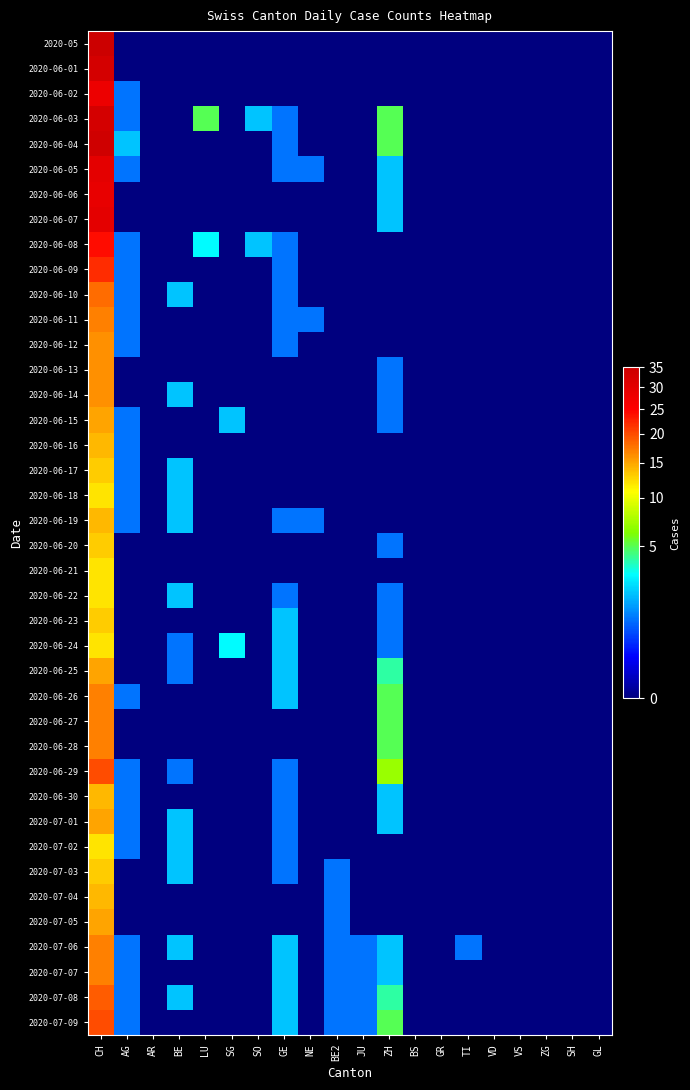

Reading left to right, list all the values displayed in this chart.

2020-05: CH=35	AG=0	AR=0	BE=0	LU=0	SG=0	SO=0	GE=0	NE=0	BE2=0	JU=0	ZH=0	BS=0	GR=0	TI=0	VD=0	VS=0	ZG=0	SH=0	GL=0
2020-06-01: CH=33	AG=0	AR=0	BE=0	LU=0	SG=0	SO=0	GE=0	NE=0	BE2=0	JU=0	ZH=0	BS=0	GR=0	TI=0	VD=0	VS=0	ZG=0	SH=0	GL=0
2020-06-02: CH=28	AG=1	AR=0	BE=0	LU=0	SG=0	SO=0	GE=0	NE=0	BE2=0	JU=0	ZH=0	BS=0	GR=0	TI=0	VD=0	VS=0	ZG=0	SH=0	GL=0
2020-06-03: CH=33	AG=1	AR=0	BE=0	LU=5	SG=0	SO=2	GE=1	NE=0	BE2=0	JU=0	ZH=5	BS=0	GR=0	TI=0	VD=0	VS=0	ZG=0	SH=0	GL=0
2020-06-04: CH=34	AG=2	AR=0	BE=0	LU=0	SG=0	SO=0	GE=1	NE=0	BE2=0	JU=0	ZH=5	BS=0	GR=0	TI=0	VD=0	VS=0	ZG=0	SH=0	GL=0
2020-06-05: CH=30	AG=1	AR=0	BE=0	LU=0	SG=0	SO=0	GE=1	NE=1	BE2=0	JU=0	ZH=2	BS=0	GR=0	TI=0	VD=0	VS=0	ZG=0	SH=0	GL=0
2020-06-06: CH=29	AG=0	AR=0	BE=0	LU=0	SG=0	SO=0	GE=0	NE=0	BE2=0	JU=0	ZH=2	BS=0	GR=0	TI=0	VD=0	VS=0	ZG=0	SH=0	GL=0
2020-06-07: CH=30	AG=0	AR=0	BE=0	LU=0	SG=0	SO=0	GE=0	NE=0	BE2=0	JU=0	ZH=2	BS=0	GR=0	TI=0	VD=0	VS=0	ZG=0	SH=0	GL=0
2020-06-08: CH=24	AG=1	AR=0	BE=0	LU=3	SG=0	SO=2	GE=1	NE=0	BE2=0	JU=0	ZH=0	BS=0	GR=0	TI=0	VD=0	VS=0	ZG=0	SH=0	GL=0
2020-06-09: CH=22	AG=1	AR=0	BE=0	LU=0	SG=0	SO=0	GE=1	NE=0	BE2=0	JU=0	ZH=0	BS=0	GR=0	TI=0	VD=0	VS=0	ZG=0	SH=0	GL=0
2020-06-10: CH=18	AG=1	AR=0	BE=2	LU=0	SG=0	SO=0	GE=1	NE=0	BE2=0	JU=0	ZH=0	BS=0	GR=0	TI=0	VD=0	VS=0	ZG=0	SH=0	GL=0
2020-06-11: CH=17	AG=1	AR=0	BE=0	LU=0	SG=0	SO=0	GE=1	NE=1	BE2=0	JU=0	ZH=0	BS=0	GR=0	TI=0	VD=0	VS=0	ZG=0	SH=0	GL=0
2020-06-12: CH=16	AG=1	AR=0	BE=0	LU=0	SG=0	SO=0	GE=1	NE=0	BE2=0	JU=0	ZH=0	BS=0	GR=0	TI=0	VD=0	VS=0	ZG=0	SH=0	GL=0
2020-06-13: CH=16	AG=0	AR=0	BE=0	LU=0	SG=0	SO=0	GE=0	NE=0	BE2=0	JU=0	ZH=1	BS=0	GR=0	TI=0	VD=0	VS=0	ZG=0	SH=0	GL=0
2020-06-14: CH=16	AG=0	AR=0	BE=2	LU=0	SG=0	SO=0	GE=0	NE=0	BE2=0	JU=0	ZH=1	BS=0	GR=0	TI=0	VD=0	VS=0	ZG=0	SH=0	GL=0
2020-06-15: CH=15	AG=1	AR=0	BE=0	LU=0	SG=2	SO=0	GE=0	NE=0	BE2=0	JU=0	ZH=1	BS=0	GR=0	TI=0	VD=0	VS=0	ZG=0	SH=0	GL=0
2020-06-16: CH=14	AG=1	AR=0	BE=0	LU=0	SG=0	SO=0	GE=0	NE=0	BE2=0	JU=0	ZH=0	BS=0	GR=0	TI=0	VD=0	VS=0	ZG=0	SH=0	GL=0
2020-06-17: CH=13	AG=1	AR=0	BE=2	LU=0	SG=0	SO=0	GE=0	NE=0	BE2=0	JU=0	ZH=0	BS=0	GR=0	TI=0	VD=0	VS=0	ZG=0	SH=0	GL=0
2020-06-18: CH=12	AG=1	AR=0	BE=2	LU=0	SG=0	SO=0	GE=0	NE=0	BE2=0	JU=0	ZH=0	BS=0	GR=0	TI=0	VD=0	VS=0	ZG=0	SH=0	GL=0
2020-06-19: CH=14	AG=1	AR=0	BE=2	LU=0	SG=0	SO=0	GE=1	NE=1	BE2=0	JU=0	ZH=0	BS=0	GR=0	TI=0	VD=0	VS=0	ZG=0	SH=0	GL=0
2020-06-20: CH=13	AG=0	AR=0	BE=0	LU=0	SG=0	SO=0	GE=0	NE=0	BE2=0	JU=0	ZH=1	BS=0	GR=0	TI=0	VD=0	VS=0	ZG=0	SH=0	GL=0
2020-06-21: CH=12	AG=0	AR=0	BE=0	LU=0	SG=0	SO=0	GE=0	NE=0	BE2=0	JU=0	ZH=0	BS=0	GR=0	TI=0	VD=0	VS=0	ZG=0	SH=0	GL=0
2020-06-22: CH=12	AG=0	AR=0	BE=2	LU=0	SG=0	SO=0	GE=1	NE=0	BE2=0	JU=0	ZH=1	BS=0	GR=0	TI=0	VD=0	VS=0	ZG=0	SH=0	GL=0
2020-06-23: CH=13	AG=0	AR=0	BE=0	LU=0	SG=0	SO=0	GE=2	NE=0	BE2=0	JU=0	ZH=1	BS=0	GR=0	TI=0	VD=0	VS=0	ZG=0	SH=0	GL=0
2020-06-24: CH=12	AG=0	AR=0	BE=1	LU=0	SG=3	SO=0	GE=2	NE=0	BE2=0	JU=0	ZH=1	BS=0	GR=0	TI=0	VD=0	VS=0	ZG=0	SH=0	GL=0
2020-06-25: CH=15	AG=0	AR=0	BE=1	LU=0	SG=0	SO=0	GE=2	NE=0	BE2=0	JU=0	ZH=4	BS=0	GR=0	TI=0	VD=0	VS=0	ZG=0	SH=0	GL=0
2020-06-26: CH=17	AG=1	AR=0	BE=0	LU=0	SG=0	SO=0	GE=2	NE=0	BE2=0	JU=0	ZH=5	BS=0	GR=0	TI=0	VD=0	VS=0	ZG=0	SH=0	GL=0
2020-06-27: CH=17	AG=0	AR=0	BE=0	LU=0	SG=0	SO=0	GE=0	NE=0	BE2=0	JU=0	ZH=5	BS=0	GR=0	TI=0	VD=0	VS=0	ZG=0	SH=0	GL=0
2020-06-28: CH=17	AG=0	AR=0	BE=0	LU=0	SG=0	SO=0	GE=0	NE=0	BE2=0	JU=0	ZH=5	BS=0	GR=0	TI=0	VD=0	VS=0	ZG=0	SH=0	GL=0
2020-06-29: CH=20	AG=1	AR=0	BE=1	LU=0	SG=0	SO=0	GE=1	NE=0	BE2=0	JU=0	ZH=7	BS=0	GR=0	TI=0	VD=0	VS=0	ZG=0	SH=0	GL=0
2020-06-30: CH=14	AG=1	AR=0	BE=0	LU=0	SG=0	SO=0	GE=1	NE=0	BE2=0	JU=0	ZH=2	BS=0	GR=0	TI=0	VD=0	VS=0	ZG=0	SH=0	GL=0
2020-07-01: CH=15	AG=1	AR=0	BE=2	LU=0	SG=0	SO=0	GE=1	NE=0	BE2=0	JU=0	ZH=2	BS=0	GR=0	TI=0	VD=0	VS=0	ZG=0	SH=0	GL=0
2020-07-02: CH=12	AG=1	AR=0	BE=2	LU=0	SG=0	SO=0	GE=1	NE=0	BE2=0	JU=0	ZH=0	BS=0	GR=0	TI=0	VD=0	VS=0	ZG=0	SH=0	GL=0
2020-07-03: CH=13	AG=0	AR=0	BE=2	LU=0	SG=0	SO=0	GE=1	NE=0	BE2=1	JU=0	ZH=0	BS=0	GR=0	TI=0	VD=0	VS=0	ZG=0	SH=0	GL=0
2020-07-04: CH=14	AG=0	AR=0	BE=0	LU=0	SG=0	SO=0	GE=0	NE=0	BE2=1	JU=0	ZH=0	BS=0	GR=0	TI=0	VD=0	VS=0	ZG=0	SH=0	GL=0
2020-07-05: CH=15	AG=0	AR=0	BE=0	LU=0	SG=0	SO=0	GE=0	NE=0	BE2=1	JU=0	ZH=0	BS=0	GR=0	TI=0	VD=0	VS=0	ZG=0	SH=0	GL=0
2020-07-06: CH=17	AG=1	AR=0	BE=2	LU=0	SG=0	SO=0	GE=2	NE=0	BE2=1	JU=1	ZH=2	BS=0	GR=0	TI=1	VD=0	VS=0	ZG=0	SH=0	GL=0
2020-07-07: CH=17	AG=1	AR=0	BE=0	LU=0	SG=0	SO=0	GE=2	NE=0	BE2=1	JU=1	ZH=2	BS=0	GR=0	TI=0	VD=0	VS=0	ZG=0	SH=0	GL=0
2020-07-08: CH=19	AG=1	AR=0	BE=2	LU=0	SG=0	SO=0	GE=2	NE=0	BE2=1	JU=1	ZH=4	BS=0	GR=0	TI=0	VD=0	VS=0	ZG=0	SH=0	GL=0
2020-07-09: CH=20	AG=1	AR=0	BE=0	LU=0	SG=0	SO=0	GE=2	NE=0	BE2=1	JU=1	ZH=5	BS=0	GR=0	TI=0	VD=0	VS=0	ZG=0	SH=0	GL=0